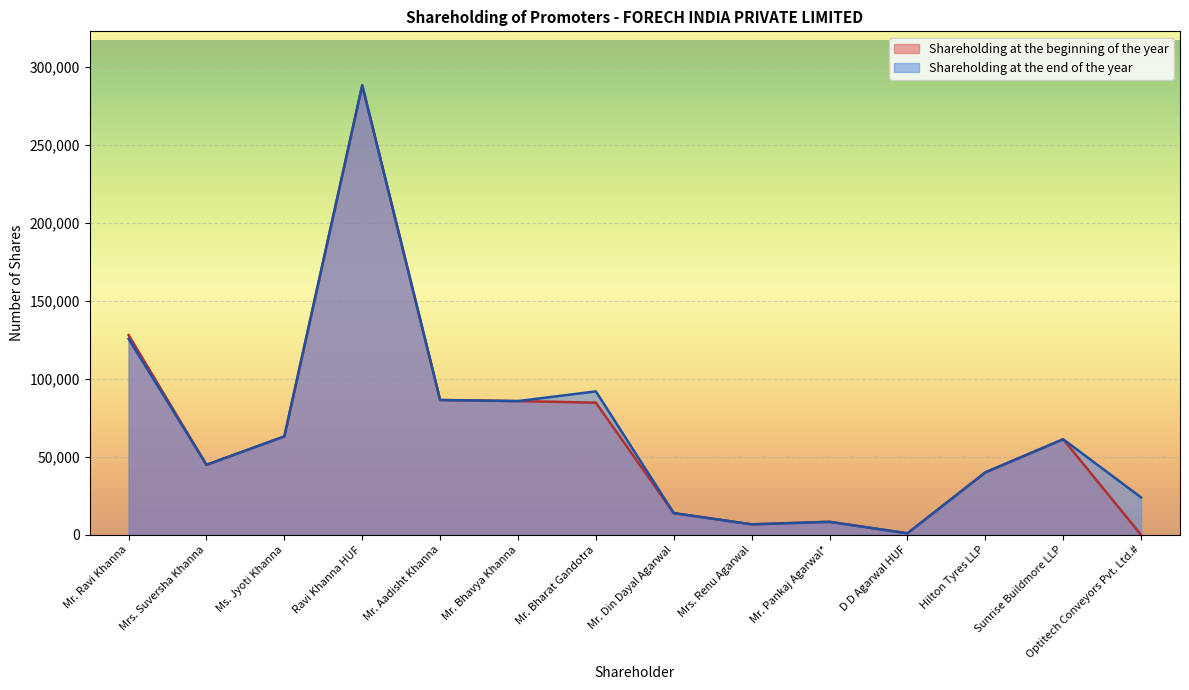

How many distinct data groups are displayed?

2